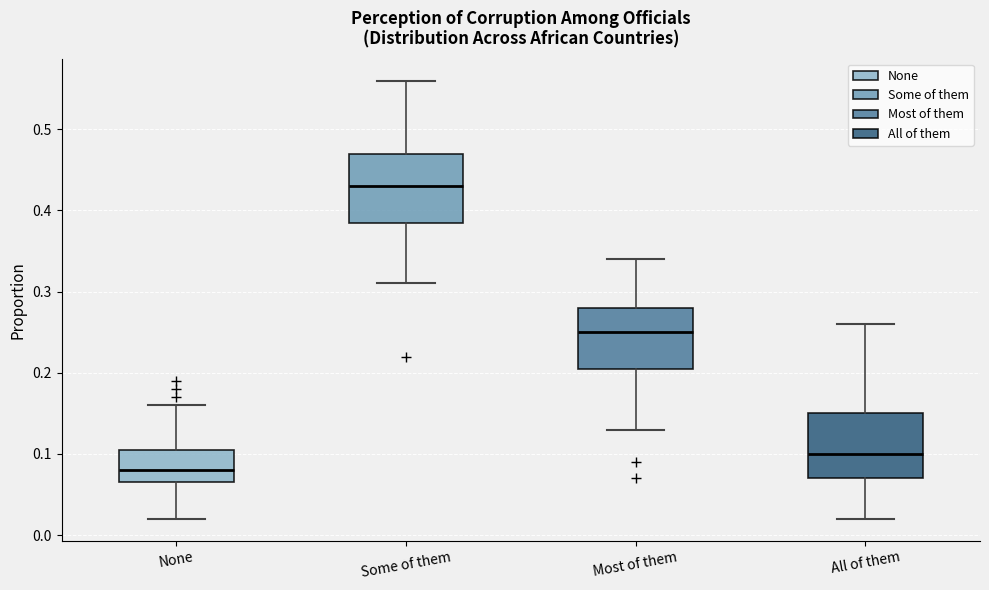

Reading left to right, transcribe this box plot: for each box, give where its median line is, the range the box spans, and where its two whiskers end, as read against the y-axis. The values are not printed on the chart, so give them approximately, as read against the axis.

None: median 0.08, box 0.07 to 0.11, whiskers 0.02 to 0.16
Some of them: median 0.43, box 0.39 to 0.47, whiskers 0.31 to 0.56
Most of them: median 0.25, box 0.21 to 0.28, whiskers 0.13 to 0.34
All of them: median 0.10, box 0.07 to 0.15, whiskers 0.02 to 0.26